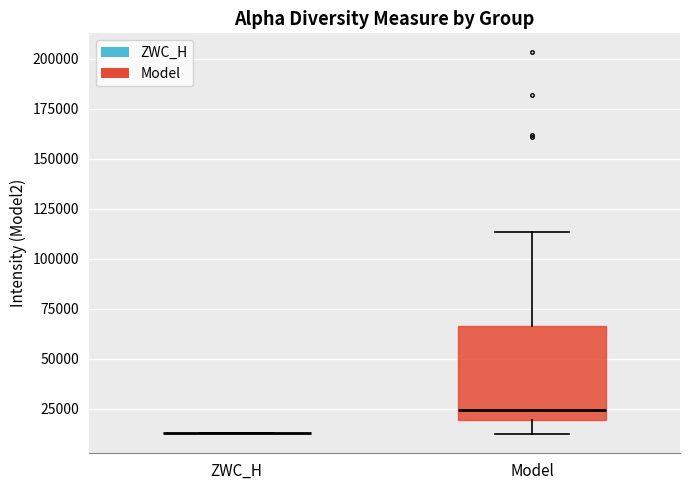

Reading left to right, read every box against the y-axis: the position of its median line, the range the box covers, and the ends of its whiskers. The values are not printed on the chart, so give them approximately, as read against the axis.

ZWC_H: box collapsed to a line at 15000, whiskers 15000 to 15000
Model: median 25000, box 20000 to 65000, whiskers 10000 to 115000